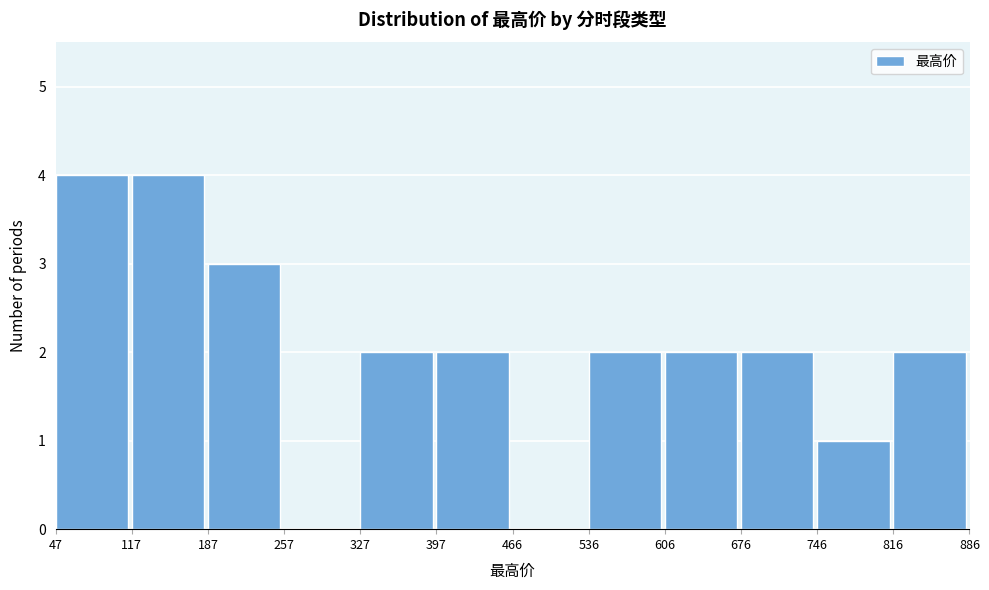

What is the height of the bar covering 536 to 606 on the x-axis? The values are not printed on the chart, so give them approximately, as read against the axis.

2